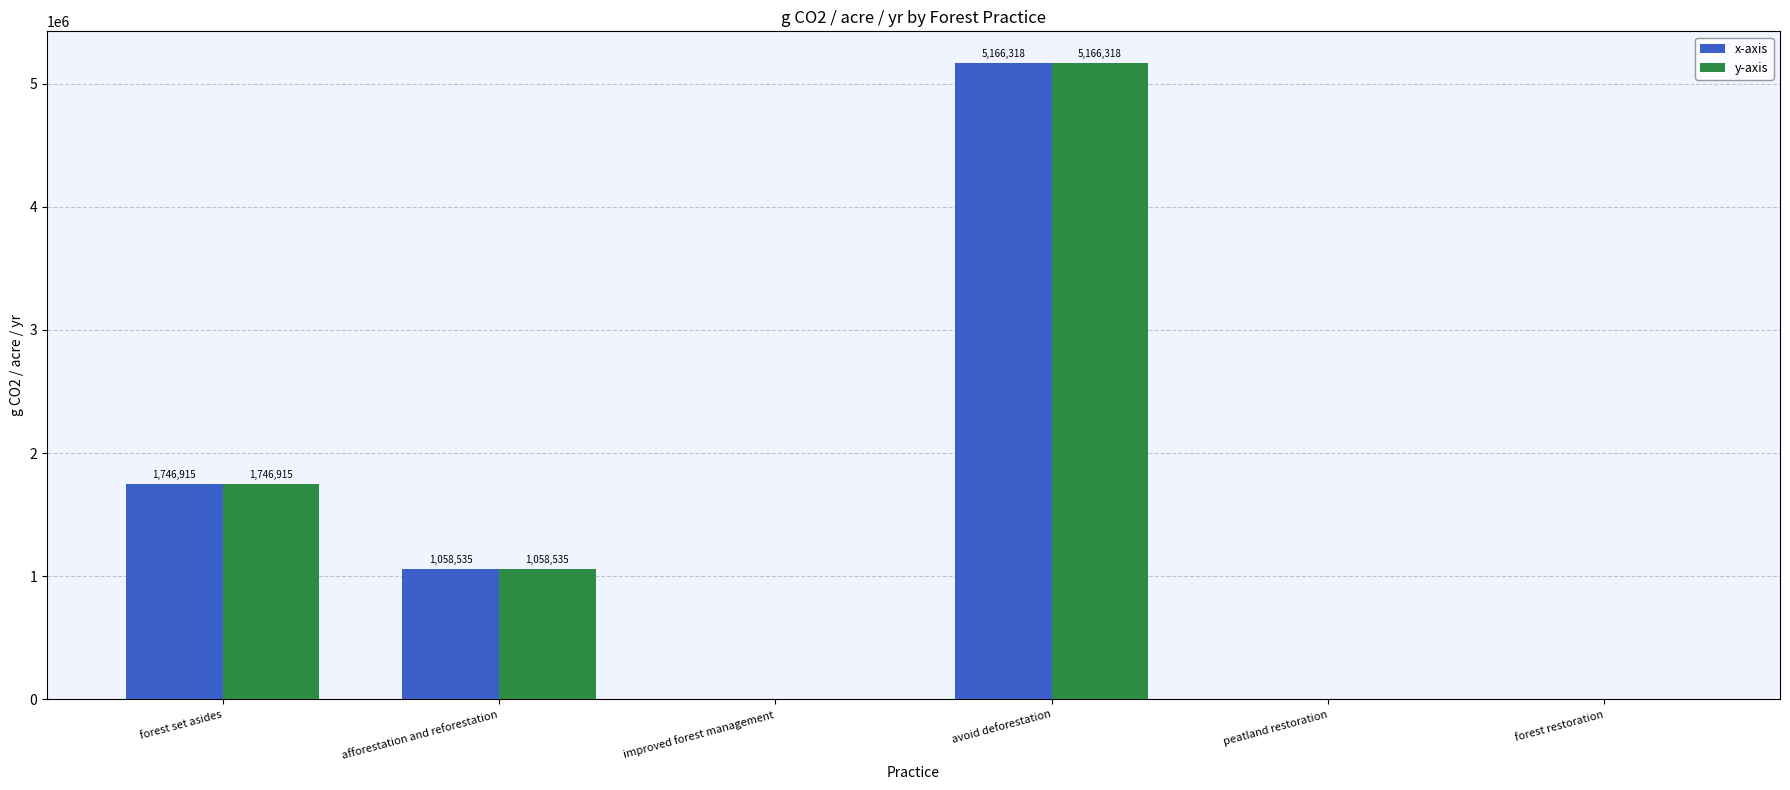

What is the sum of the x-axis values at forest set asides and improved forest management?

1746915.2